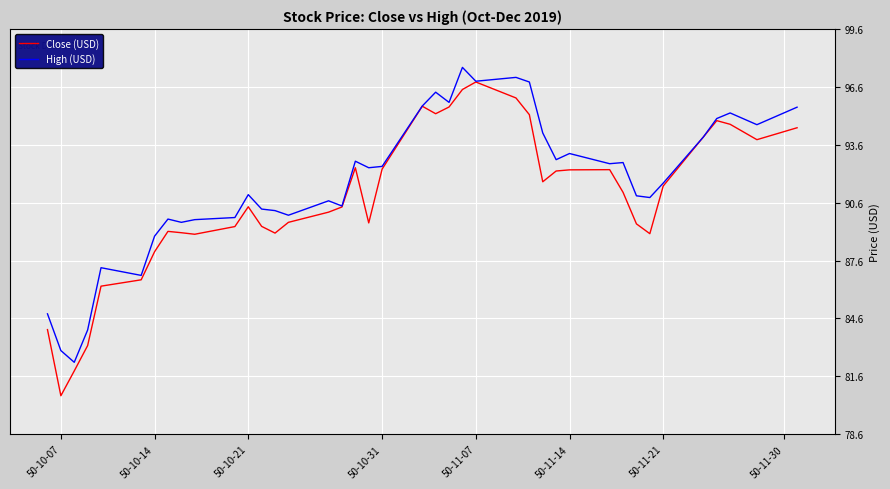

What is the smallest value displayed?

80.6